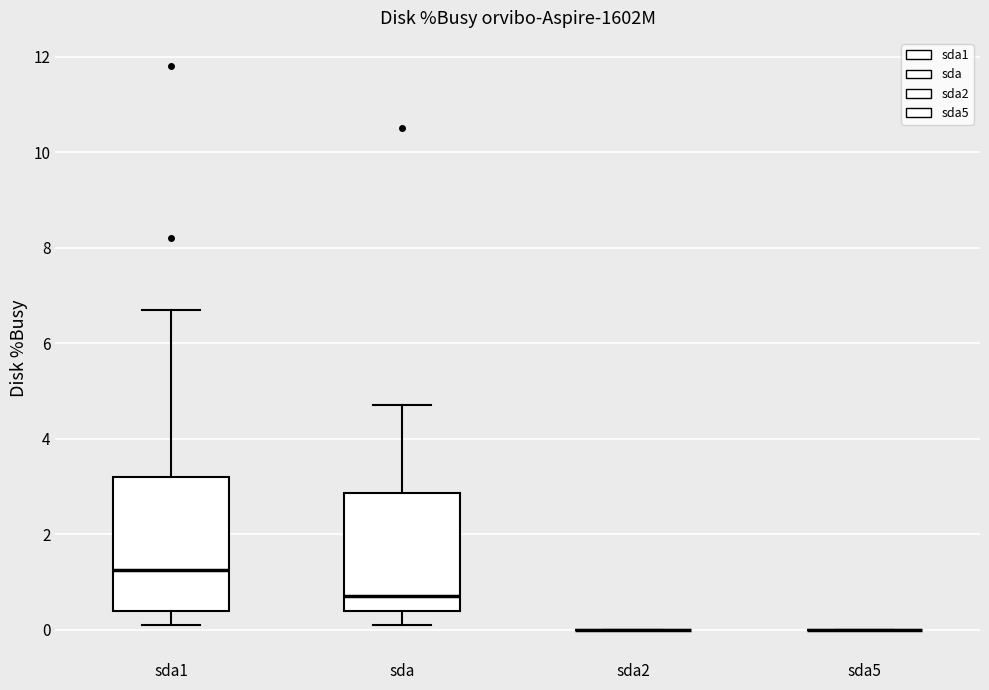

Comparing the boxes themselves (not the whiskers), which one is the tallest?

sda1